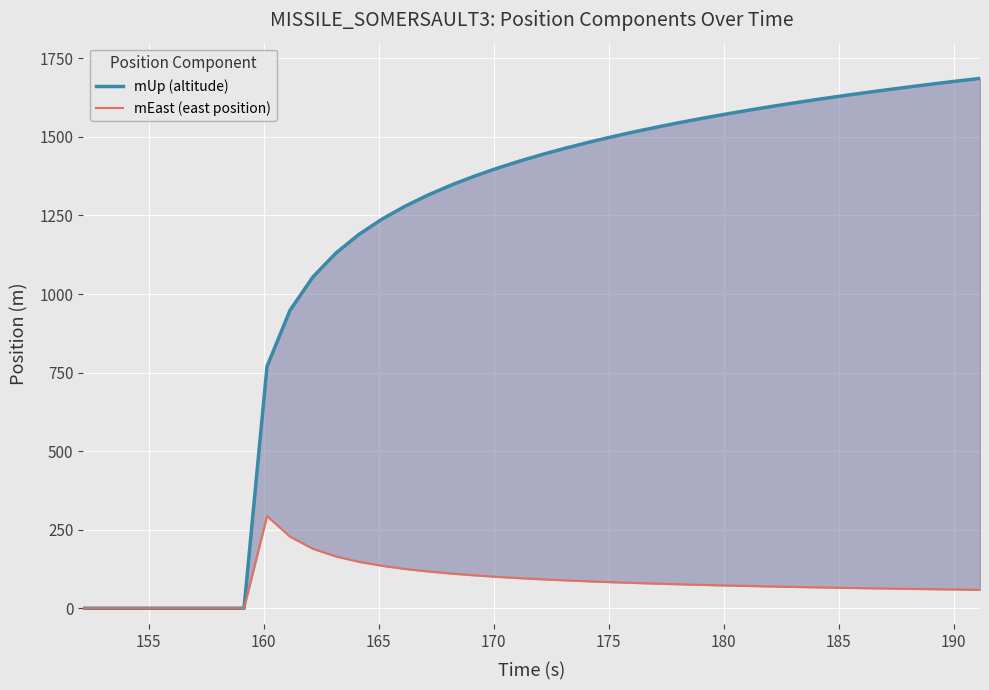

How many values in the mEast (east position) series are below 74?

20